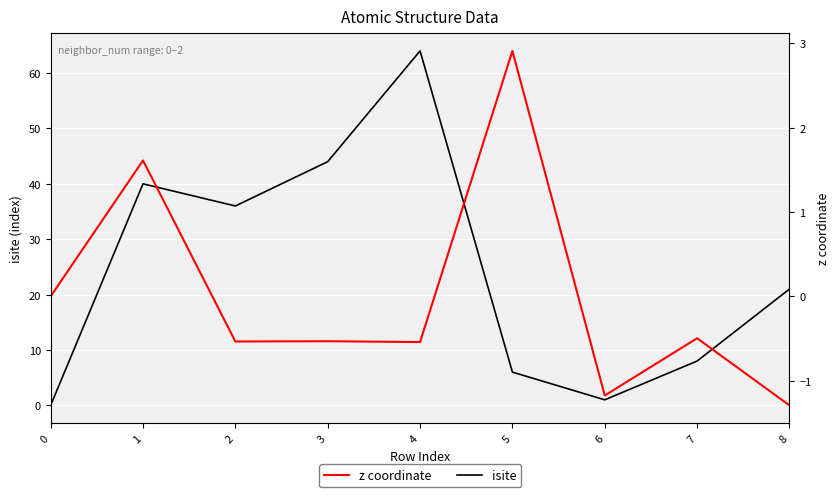

Reading right to left, list all the values displayed in this chart.

isite: 21.0	8.0	1.0	6.0	64.0	44.0	36.0	40.0	0.0
z coordinate: -1.3	-0.5	-1.2	2.9	-0.5	-0.5	-0.5	1.6	0.0